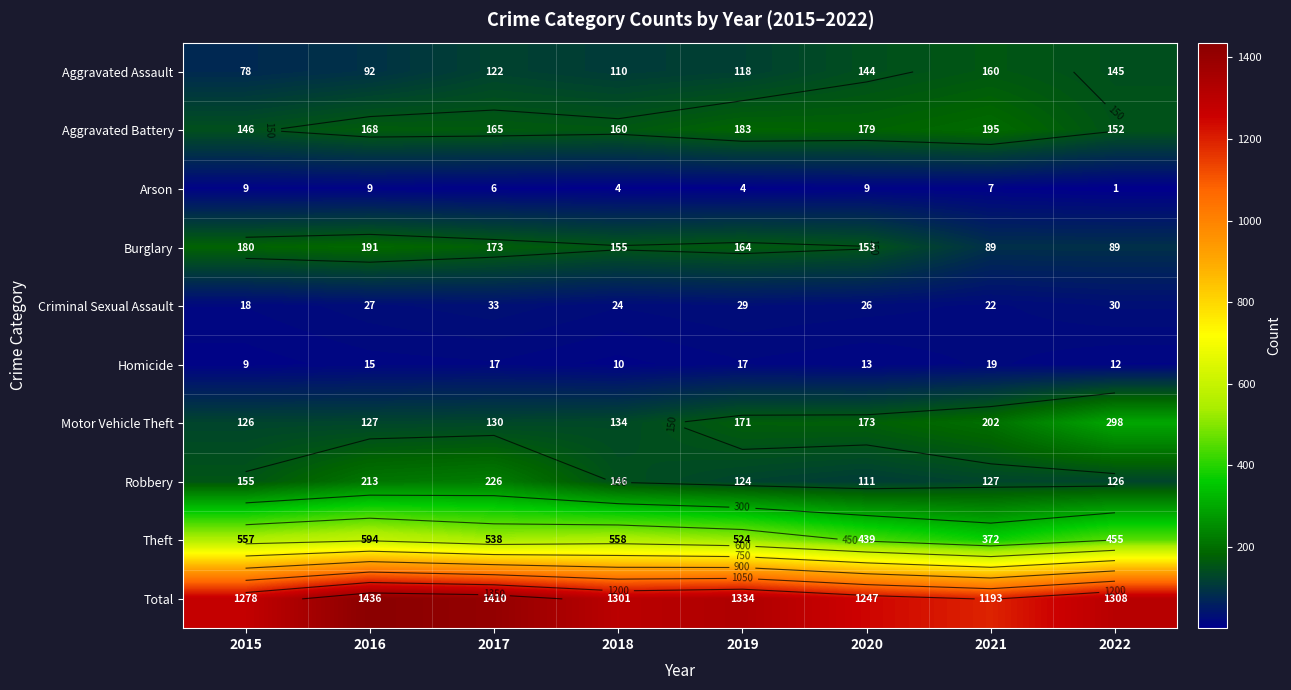

What is the minimum value for Robbery?

111